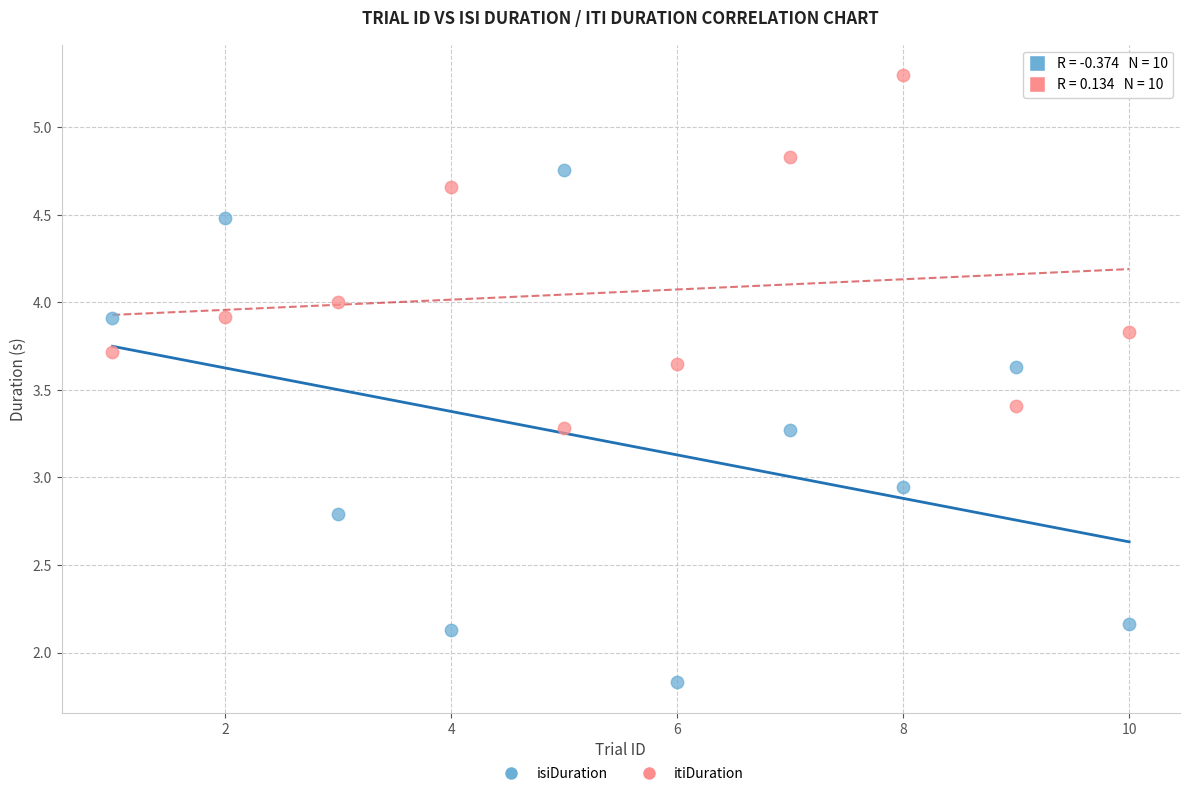

Across all data points, what is the range of Y values (max minus min)?

3.5